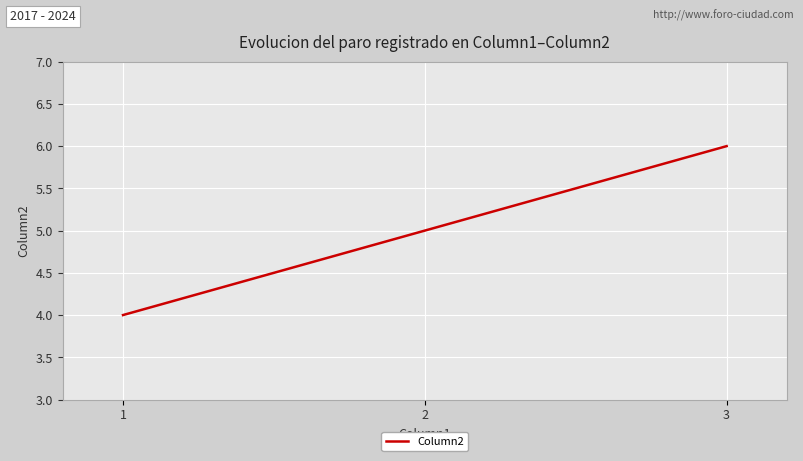

What is the sum of all values?

15